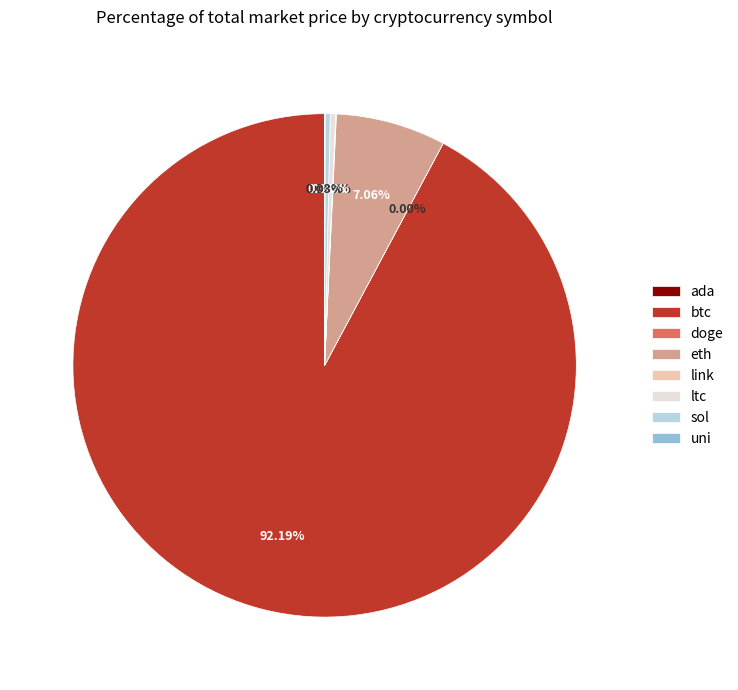

What is the largest slice in the pie chart?

btc